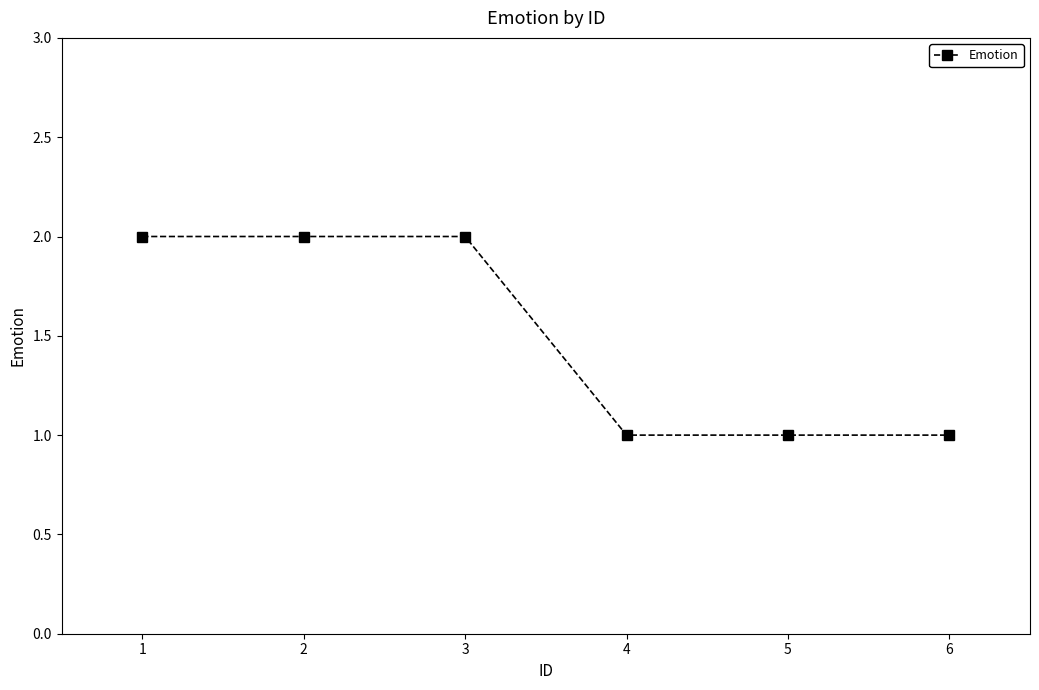

Reading left to right, extract all data points from this chart.

1=2	2=2	3=2	4=1	5=1	6=1